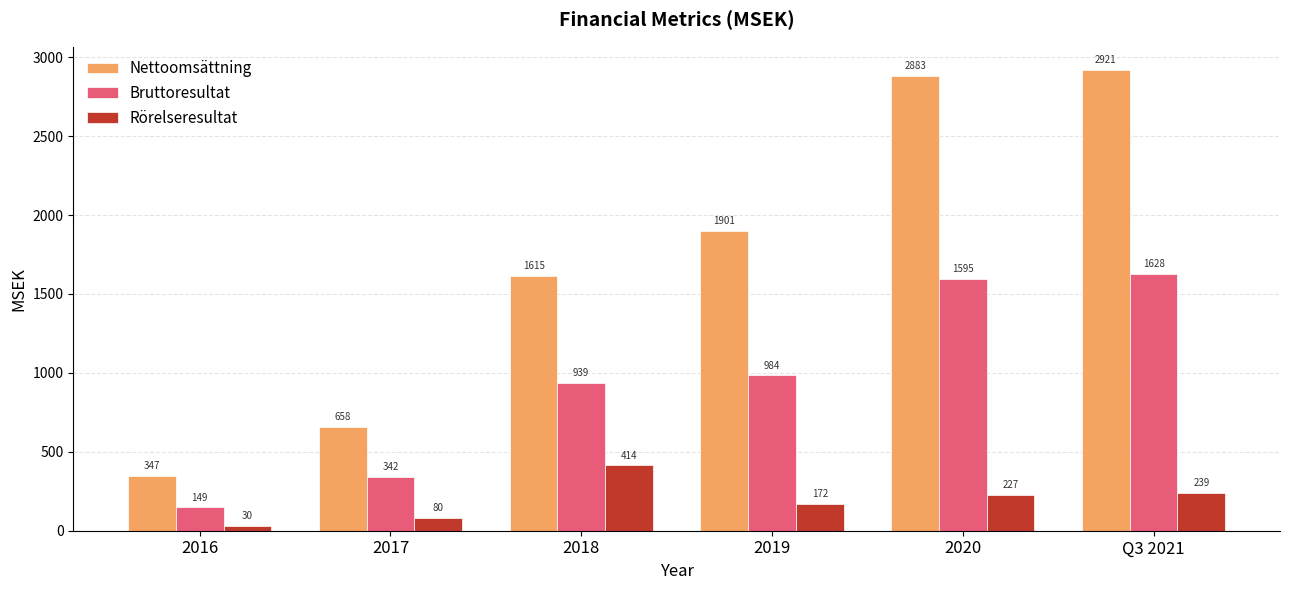

How many data points in Bruttoresultat are above 984?

3